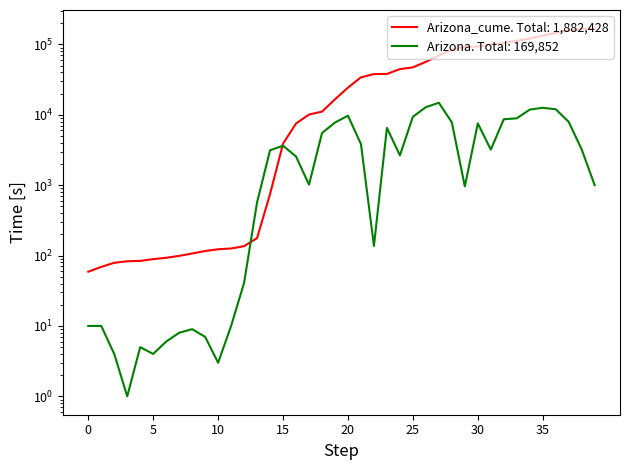

How many series are shown in this chart?

2